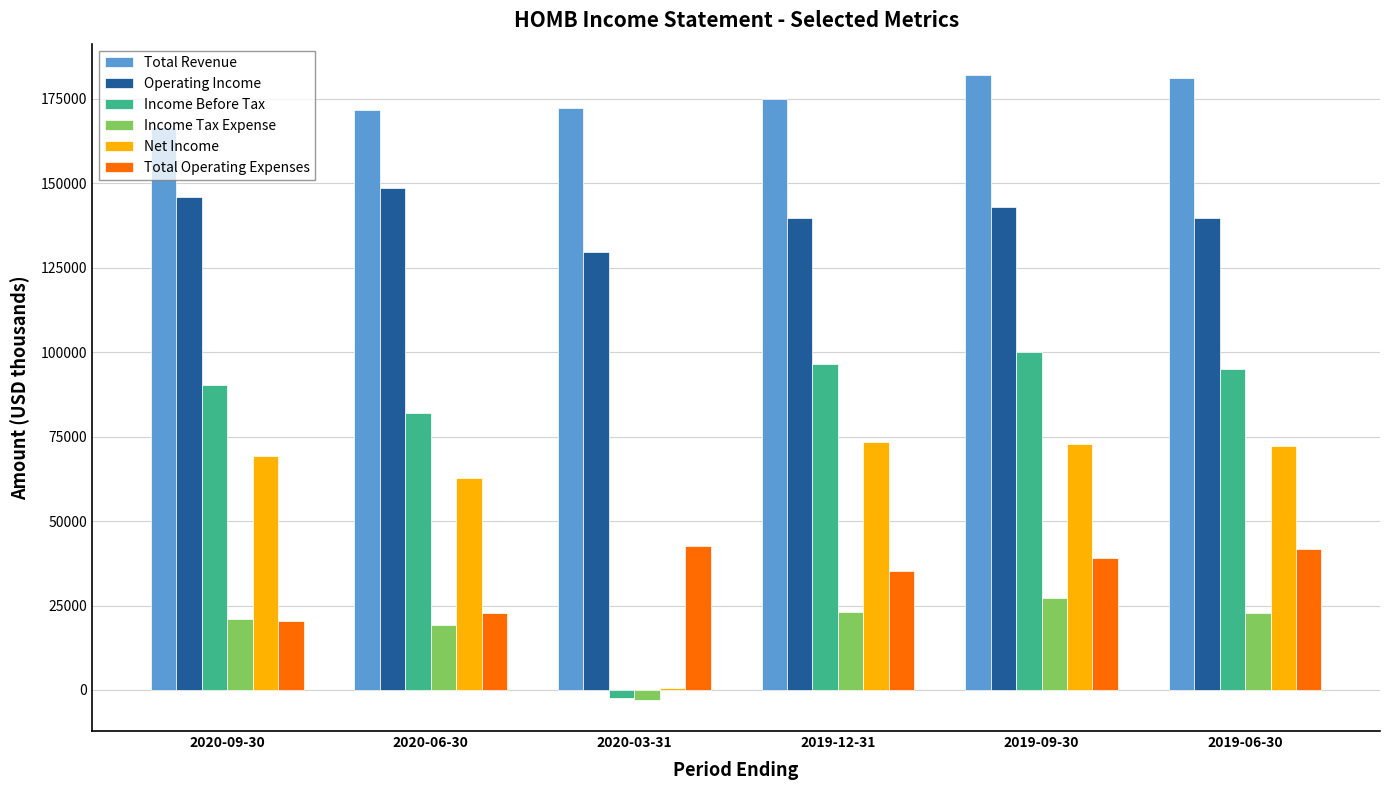

What is the average value of the Income Before Tax series?

76950